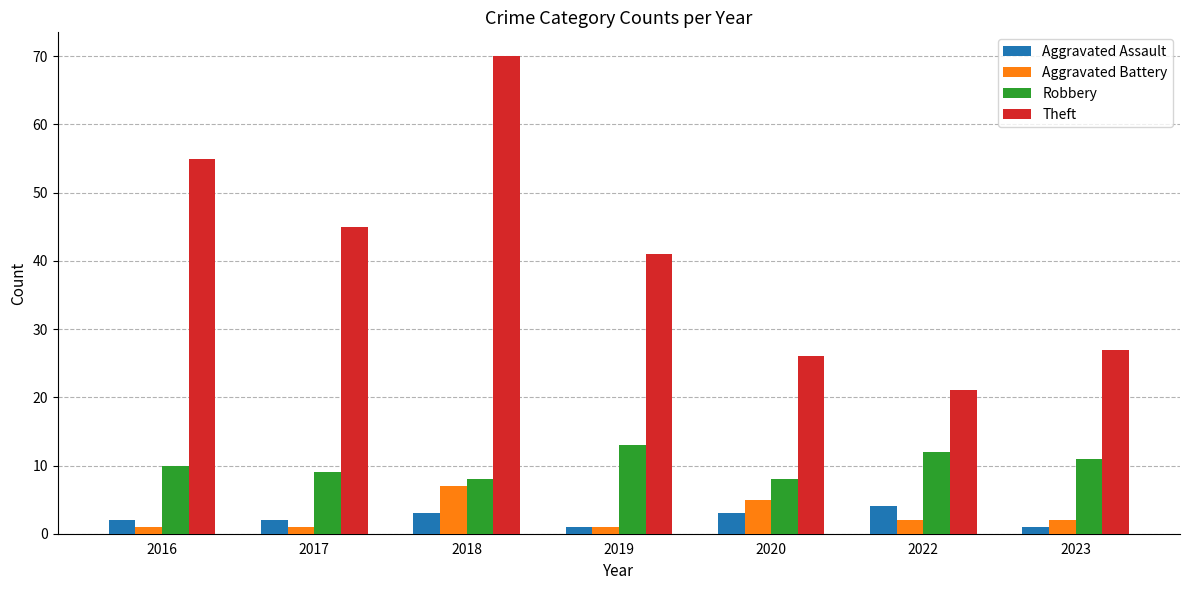

The value of Robbery at 2018 is 11. True or false?

False